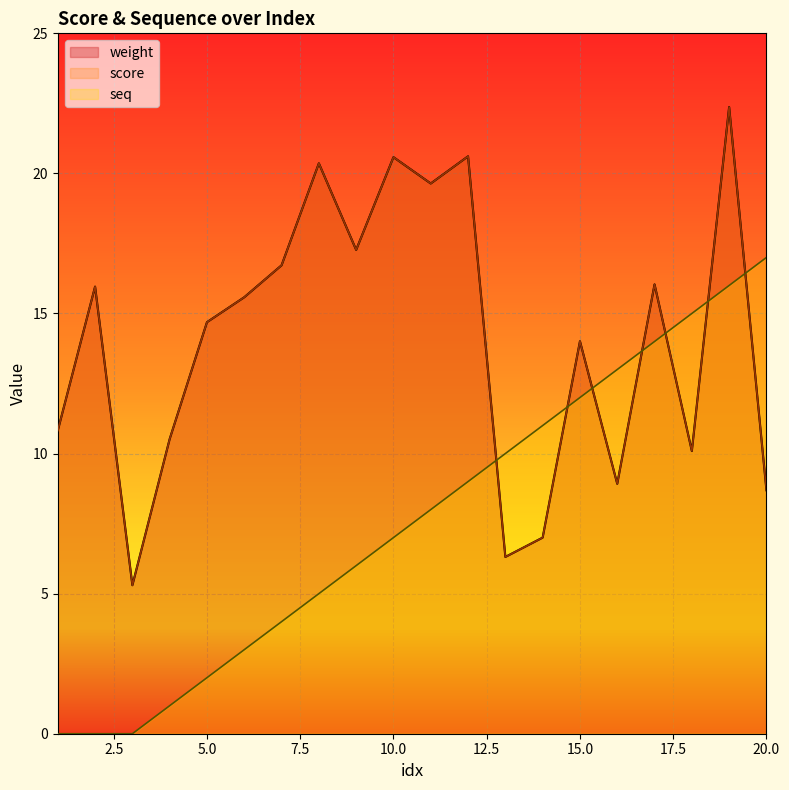

At which category is the sum across all series the highest?

19